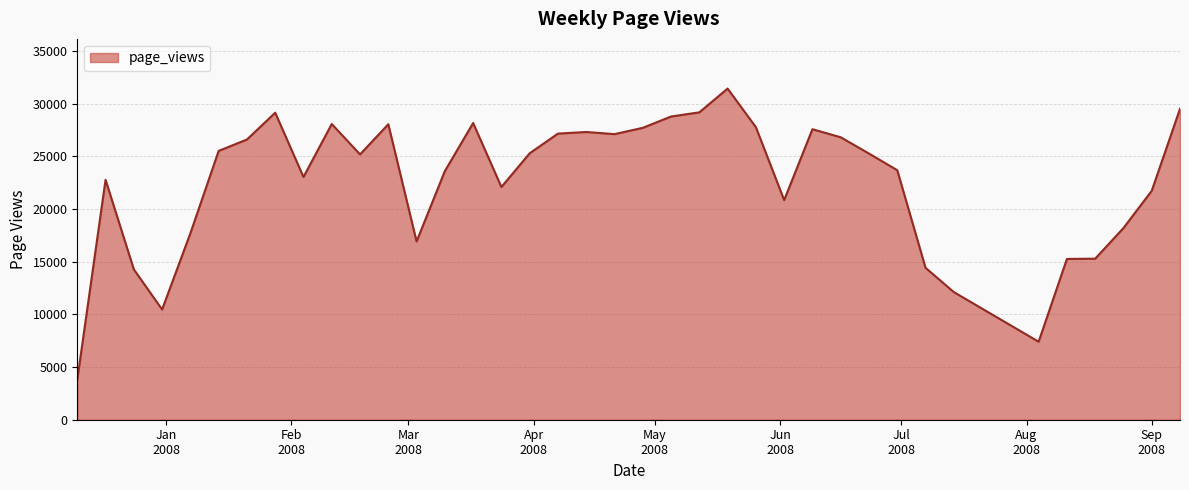

What is the greatest value displayed?

31425